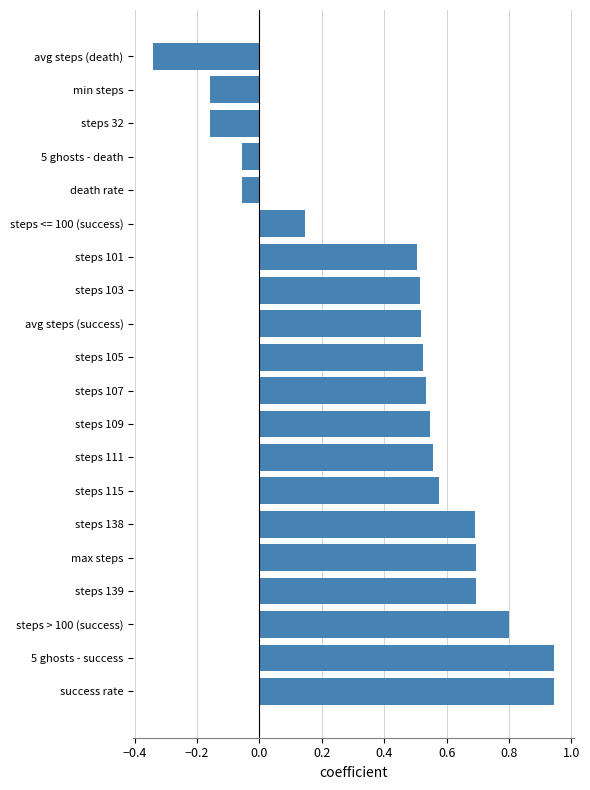

What is the difference between the second highest and minimum values?

1.3